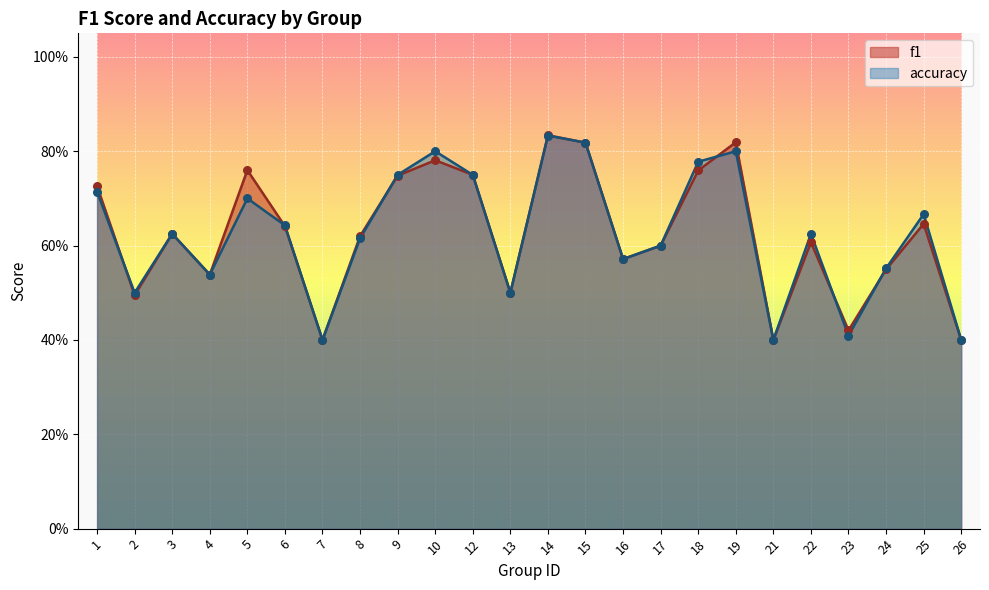

At which category is the sum across all series the highest?

14